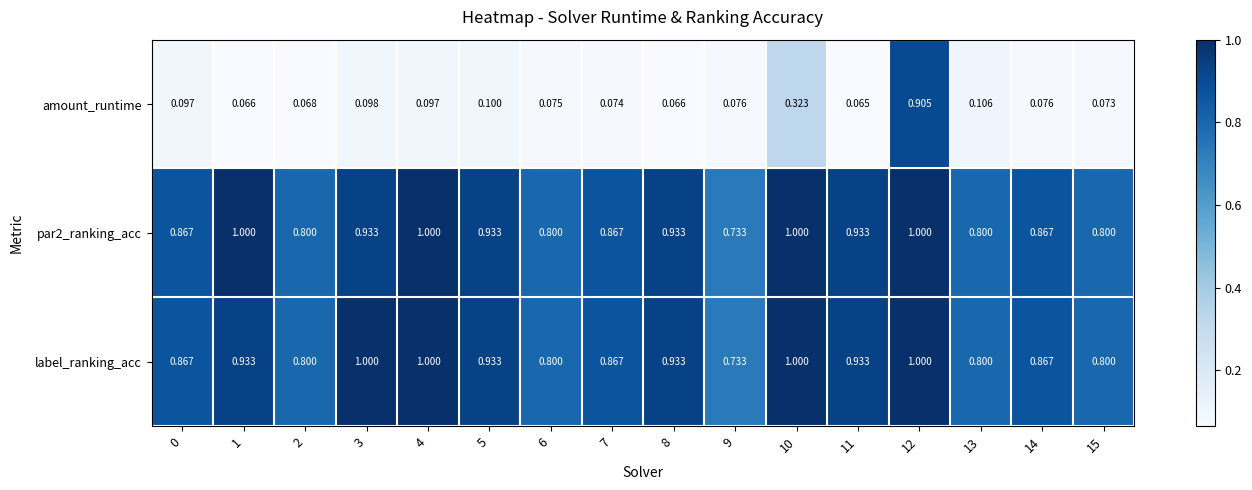

Is the value of label_ranking_acc at 12 greater than the value of amount_runtime at 0?

Yes